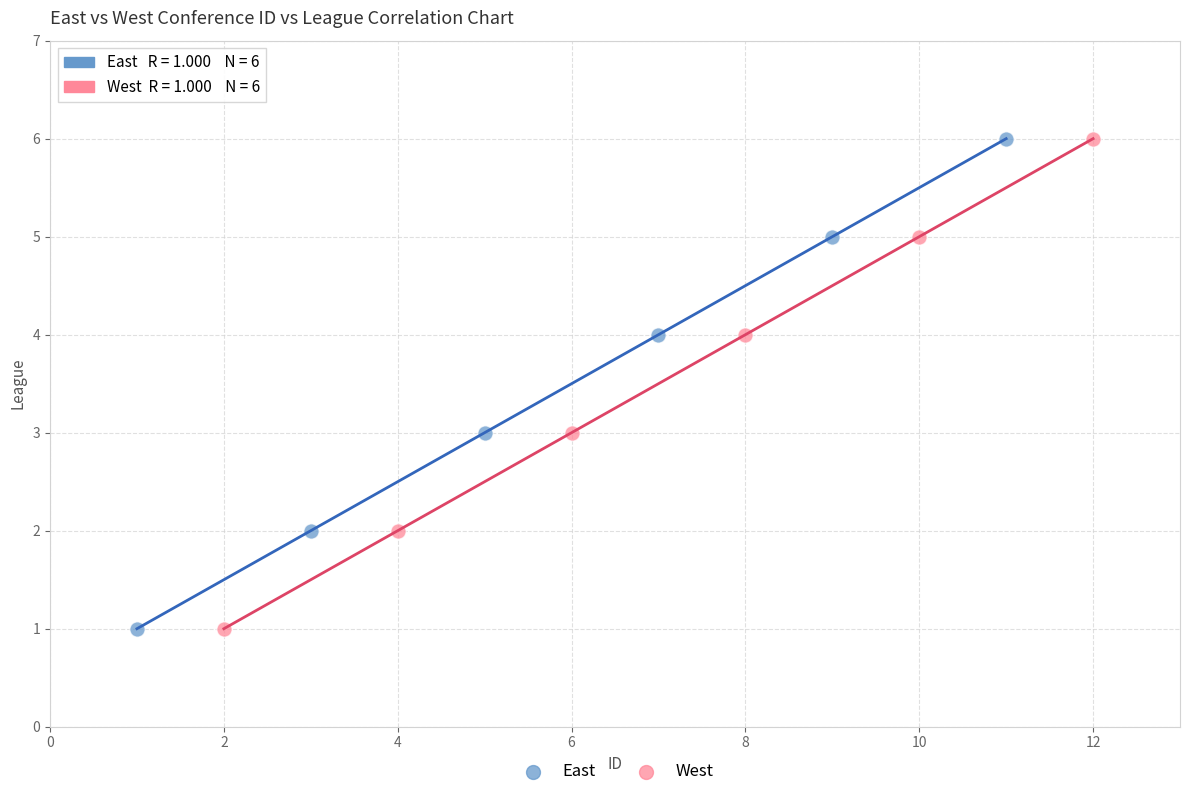

What are all the series names shown in the legend?

East, West